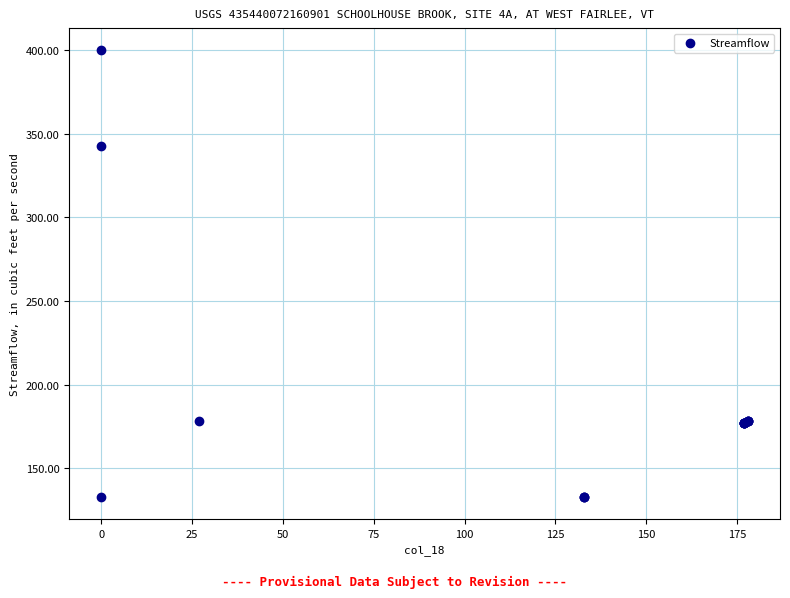

What Y value in the scatter plot is closest to 266?

342.7